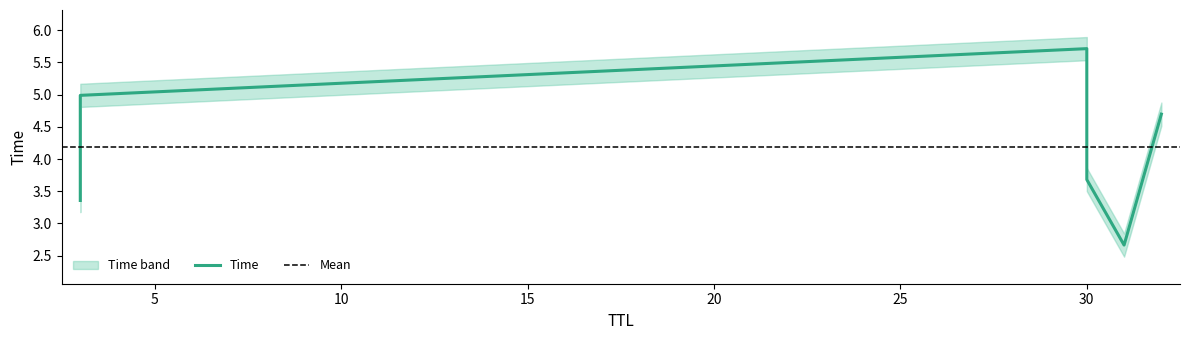

Approximately how many times larger is the value at 32 compared to 30?

1.3